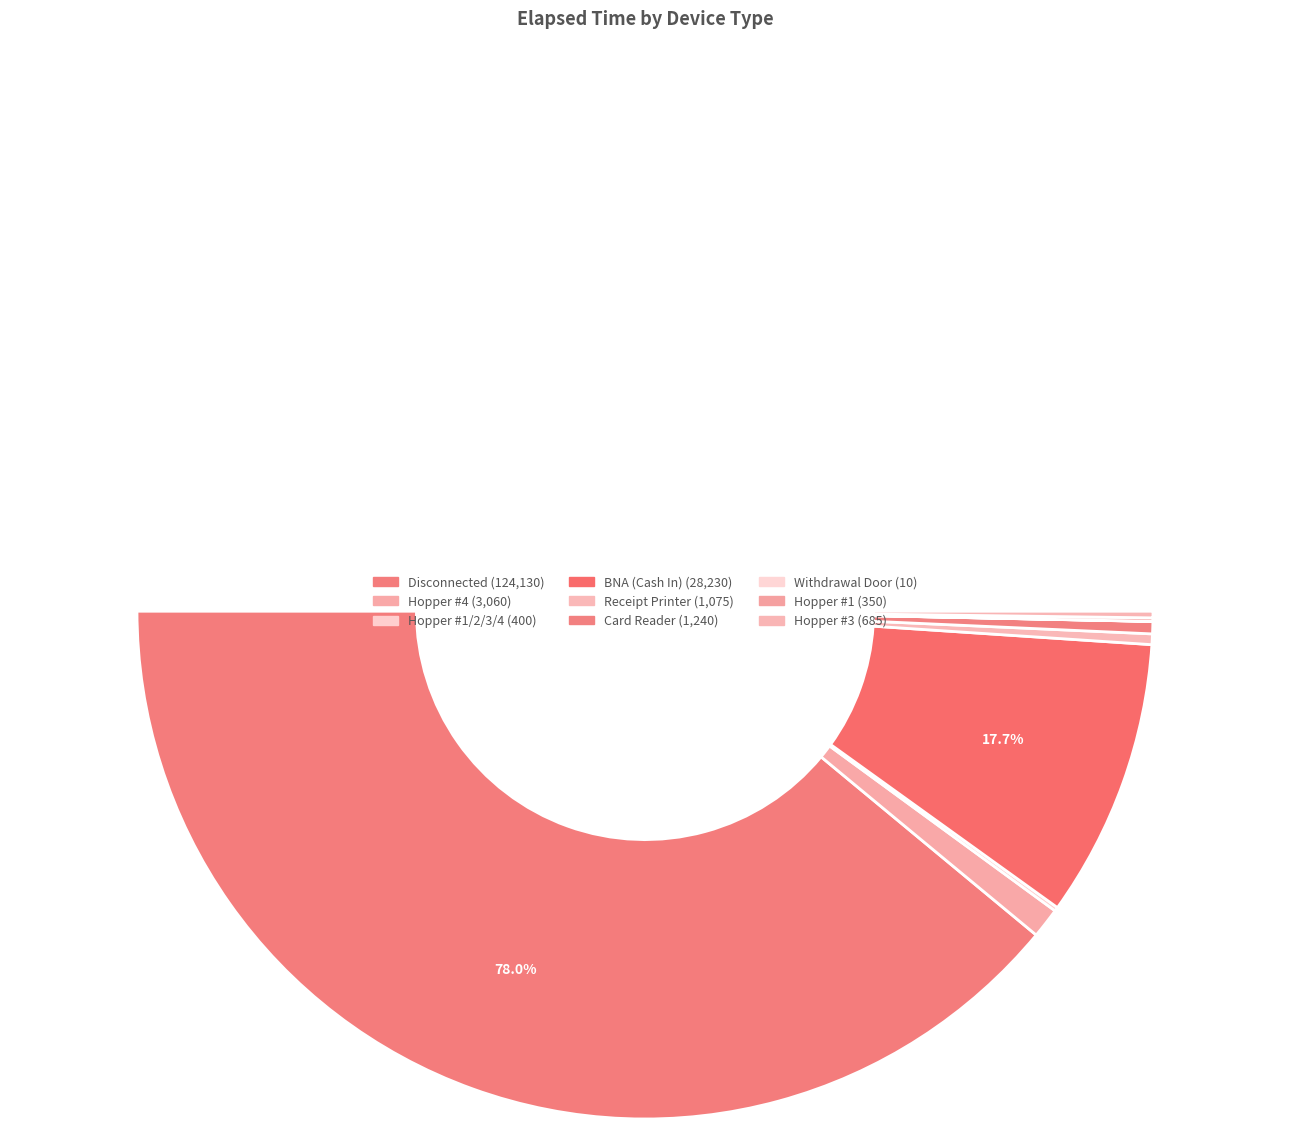

Rank the categories by value from highest to lowest.

Disconnected, BNA (Cash In), Hopper #4, Card Reader, Receipt Printer, Hopper #3, Hopper #1/2/3/4, Hopper #1, Withdrawal Door, Drum #1-4